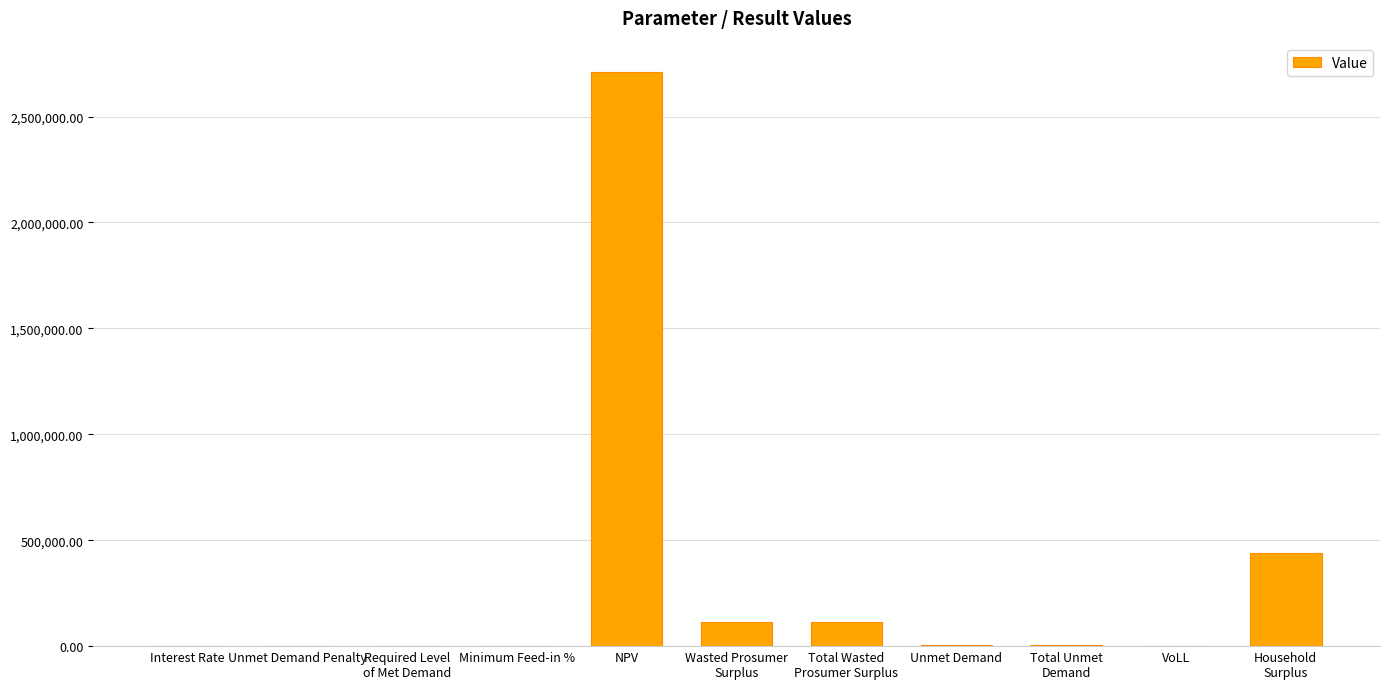

Are the bars horizontal?

No